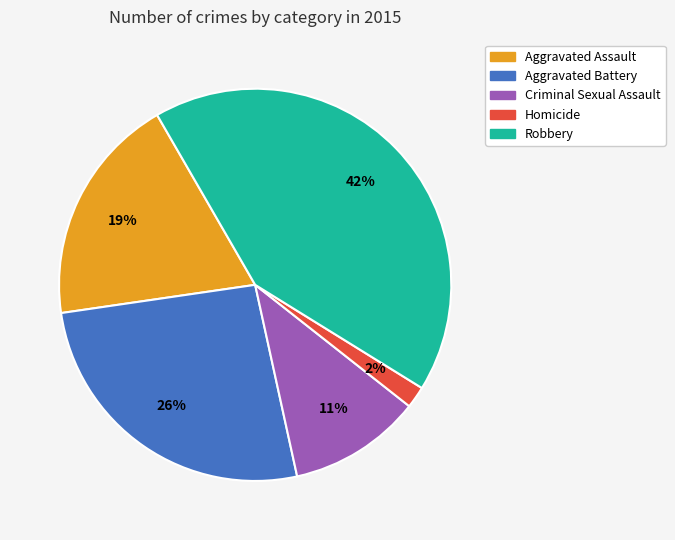

The Aggravated Assault slice represents 13% of the pie. True or false?

False